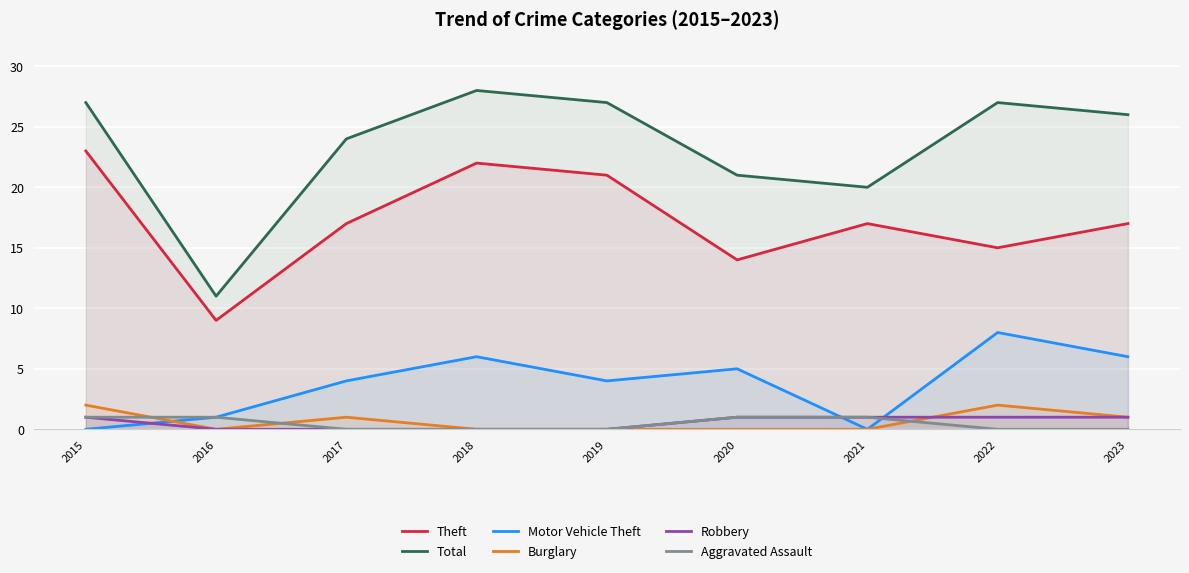

Reading right to left, extract all data points from this chart.

Theft: 17	15	17	14	21	22	17	9	23
Total: 26	27	20	21	27	28	24	11	27
Motor Vehicle Theft: 6	8	0	5	4	6	4	1	0
Burglary: 1	2	0	0	0	0	1	0	2
Robbery: 1	1	1	1	0	0	0	0	1
Aggravated Assault: 0	0	1	1	0	0	0	1	1